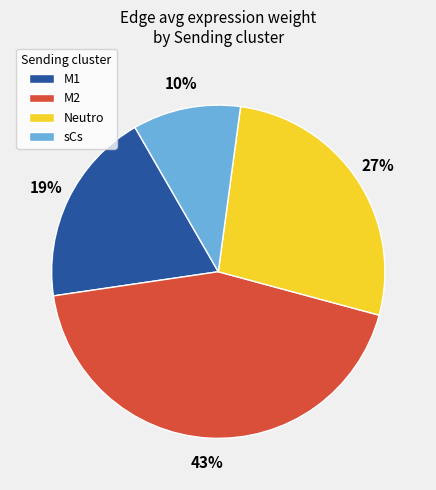

Is there any slice that represents more than half of the pie?

No